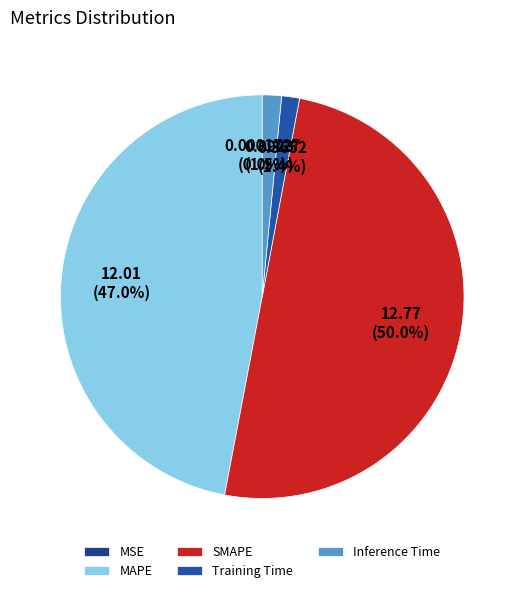

Count the number of slices in the pie.

5